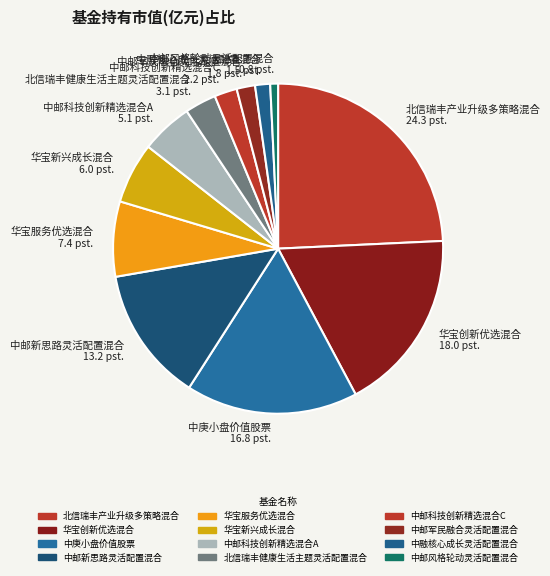

Count the number of slices in the pie.

12